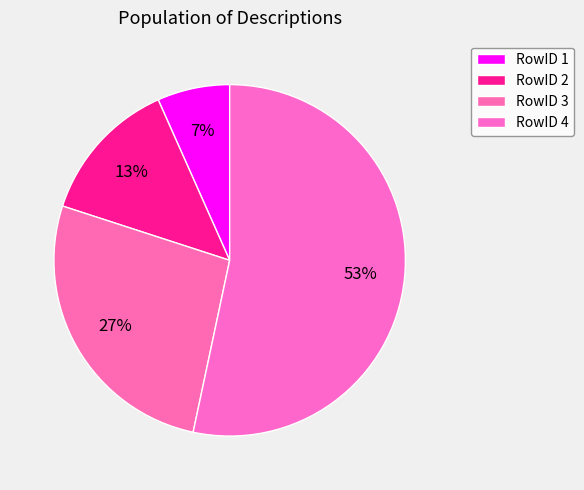

Rank the categories by value from highest to lowest.

RowID 4, RowID 3, RowID 2, RowID 1